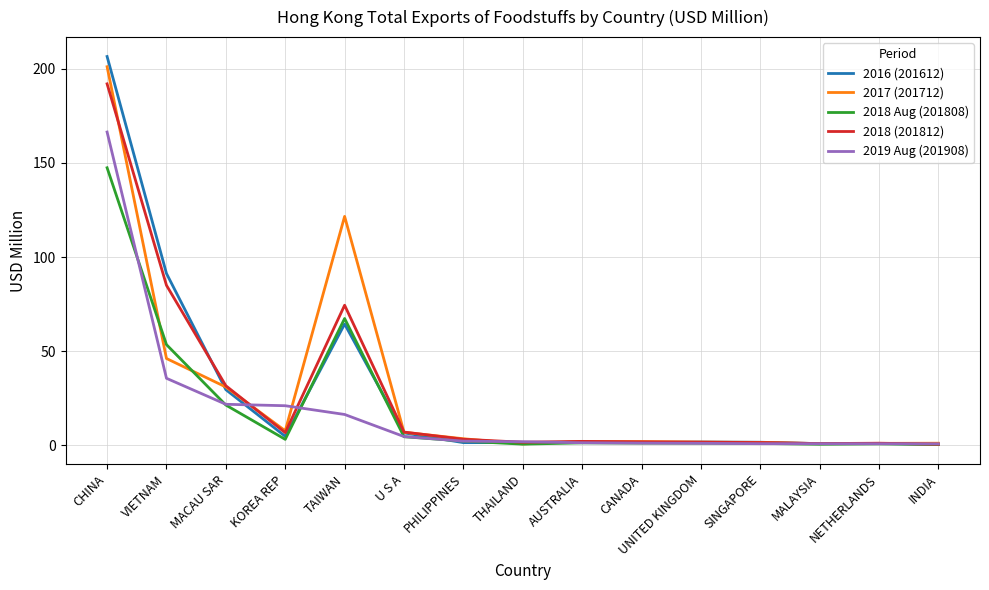

At which category does 2018 Aug (201808) reach its first local peak?

TAIWAN